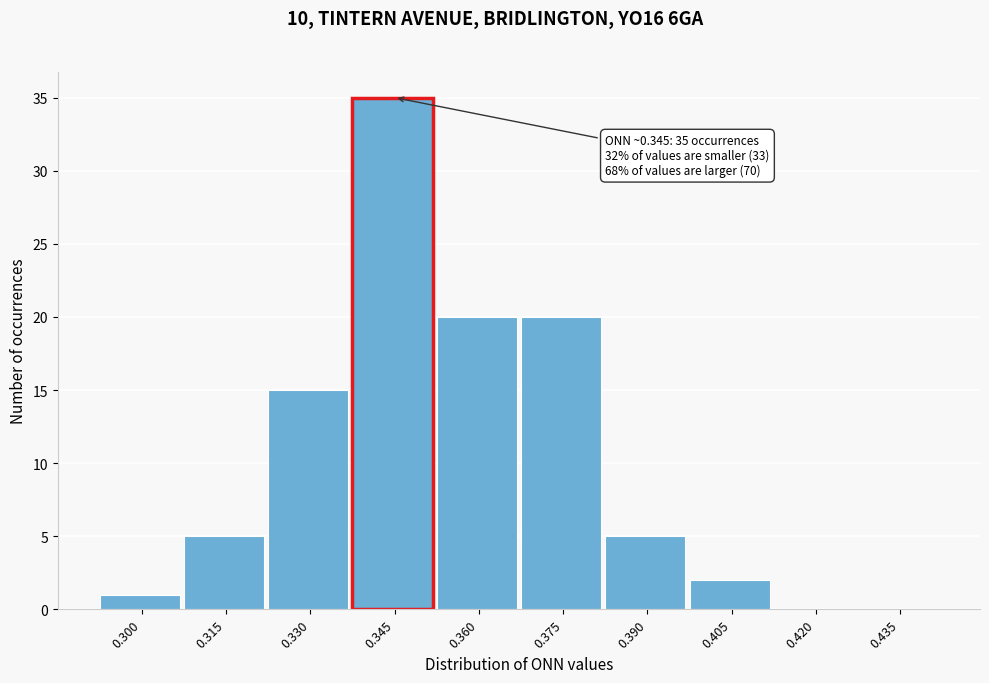

Reading left to right, what are all the values shown in this chart?

0.300=1	0.315=5	0.330=15	0.345=35	0.360=20	0.375=20	0.390=5	0.405=2	0.420=0	0.435=0